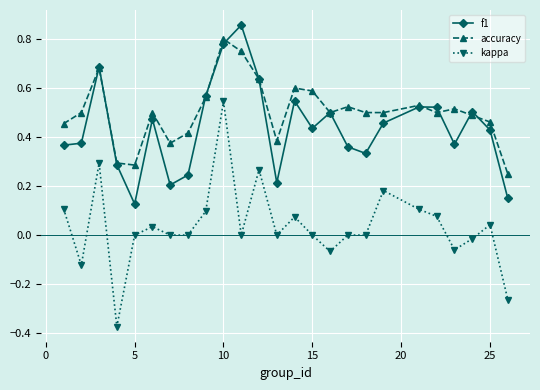

List the series in order of their peak value, lowest first.

kappa, accuracy, f1